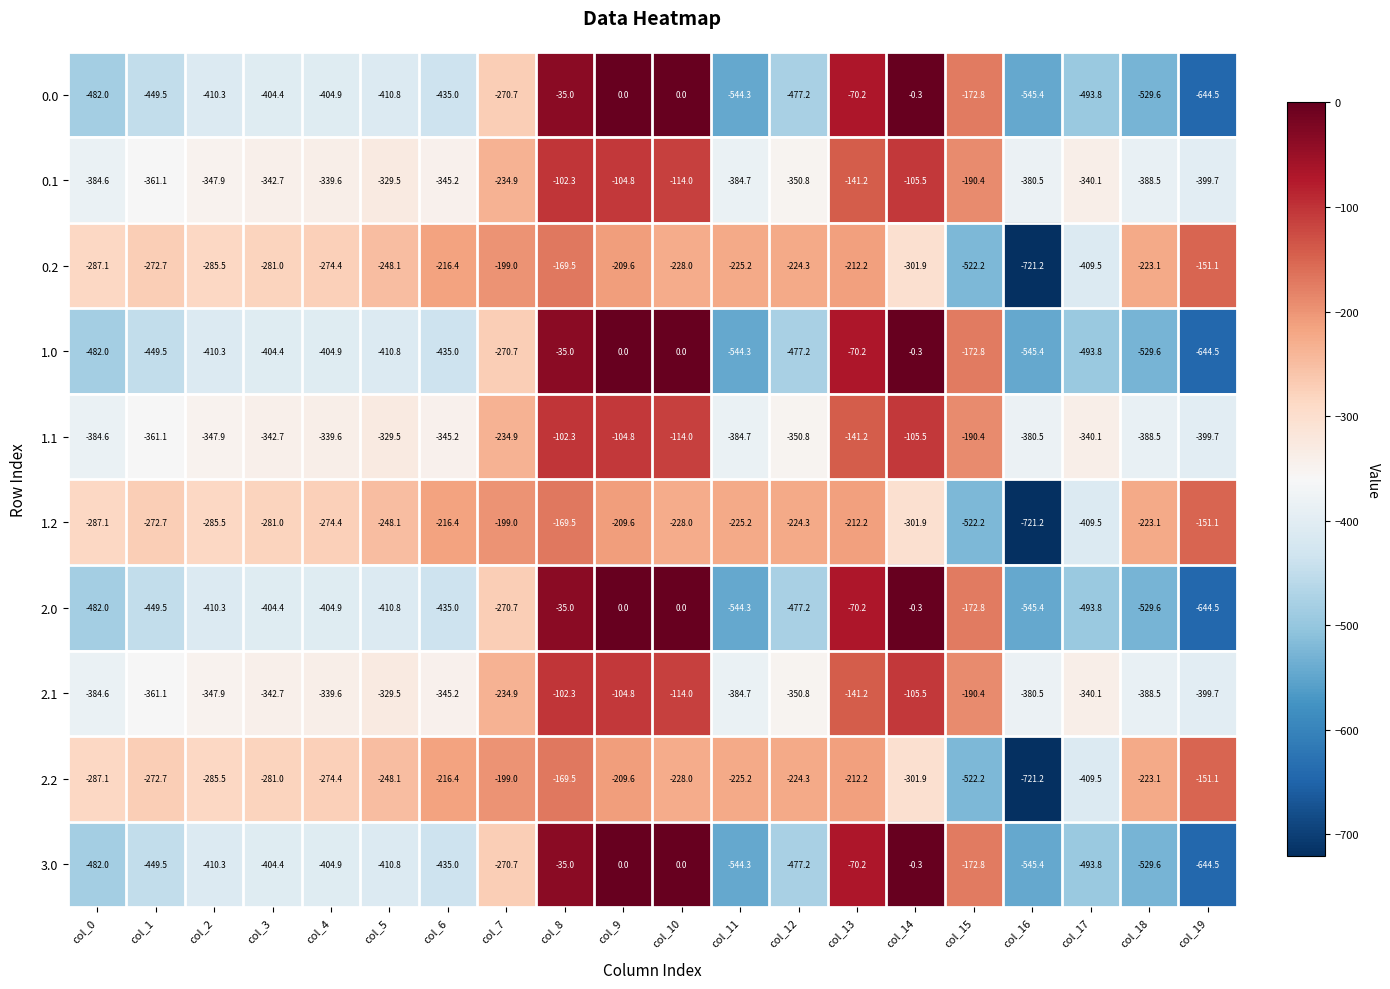

At which label does 0.2 reach its minimum?

col_16